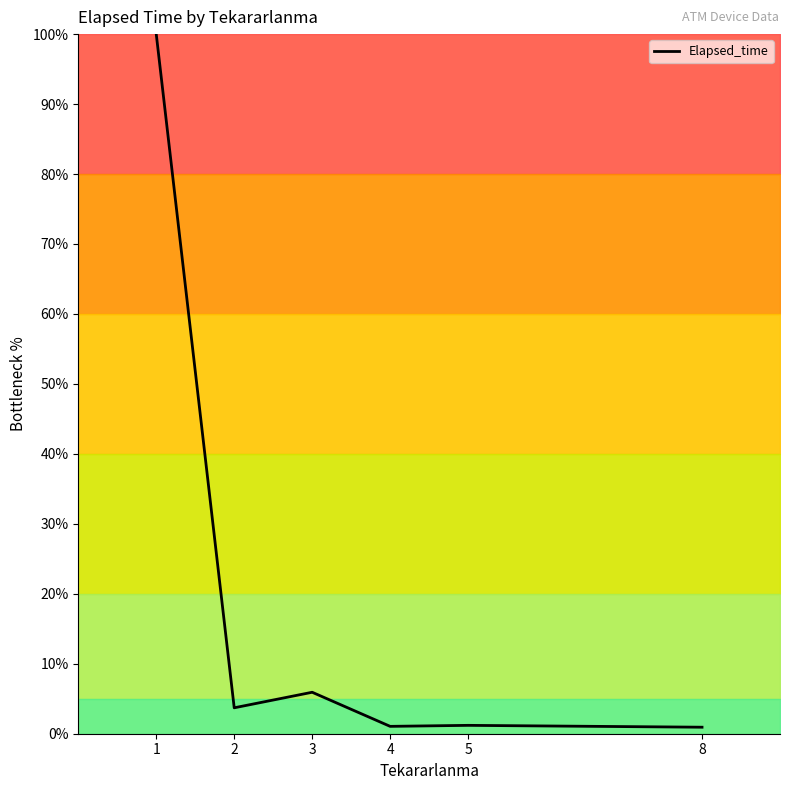

At which category does the data reach its first local peak?

3